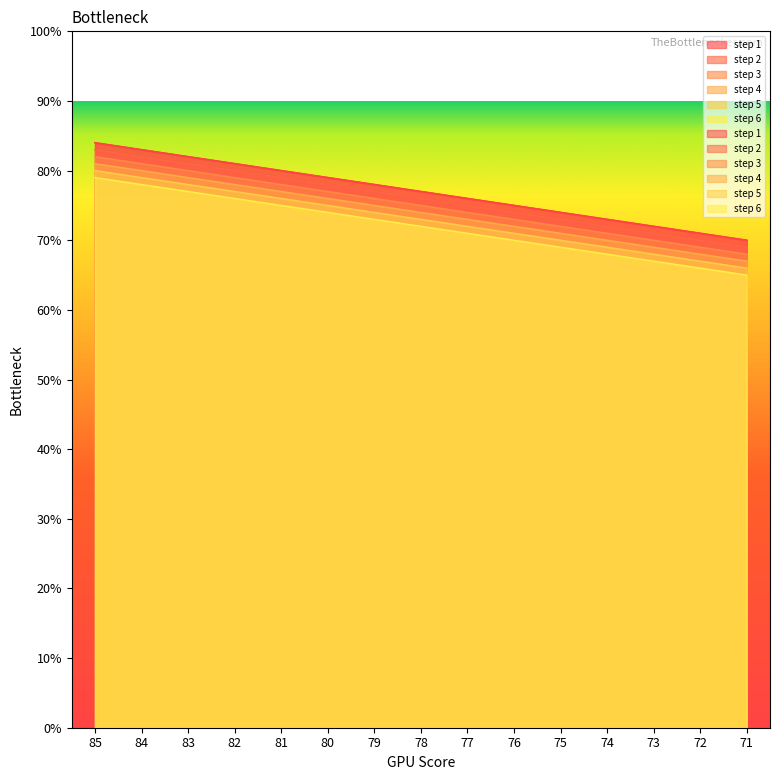

List the series in order of their peak value, highest first.

step 1, step 2, step 3, step 4, step 5, step 6